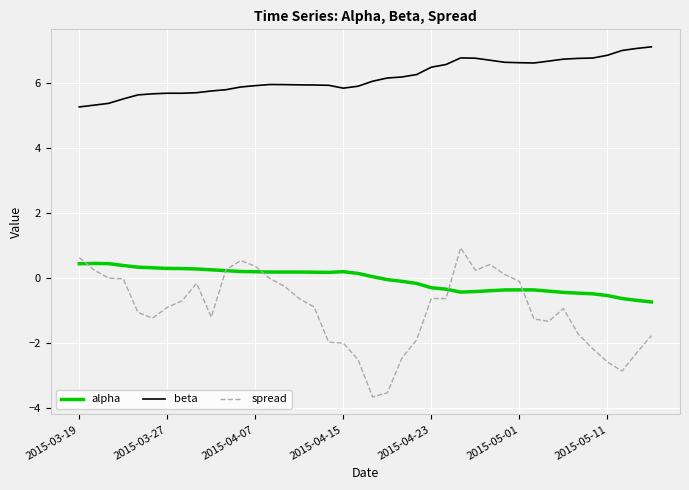

What is the maximum value shown in the chart?

7.1